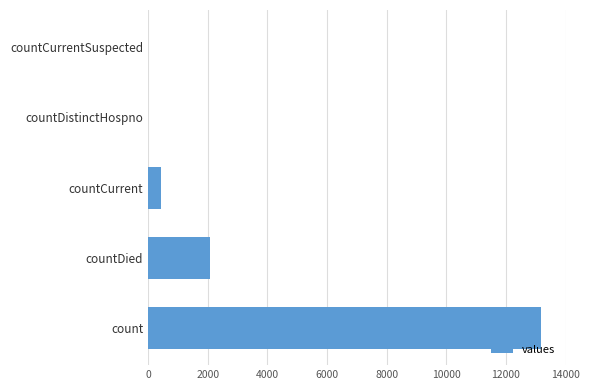

Reading bottom to top, extract all data points from this chart.

count=13166	countDied=2089	countCurrent=443	countDistinctHospno=0	countCurrentSuspected=0